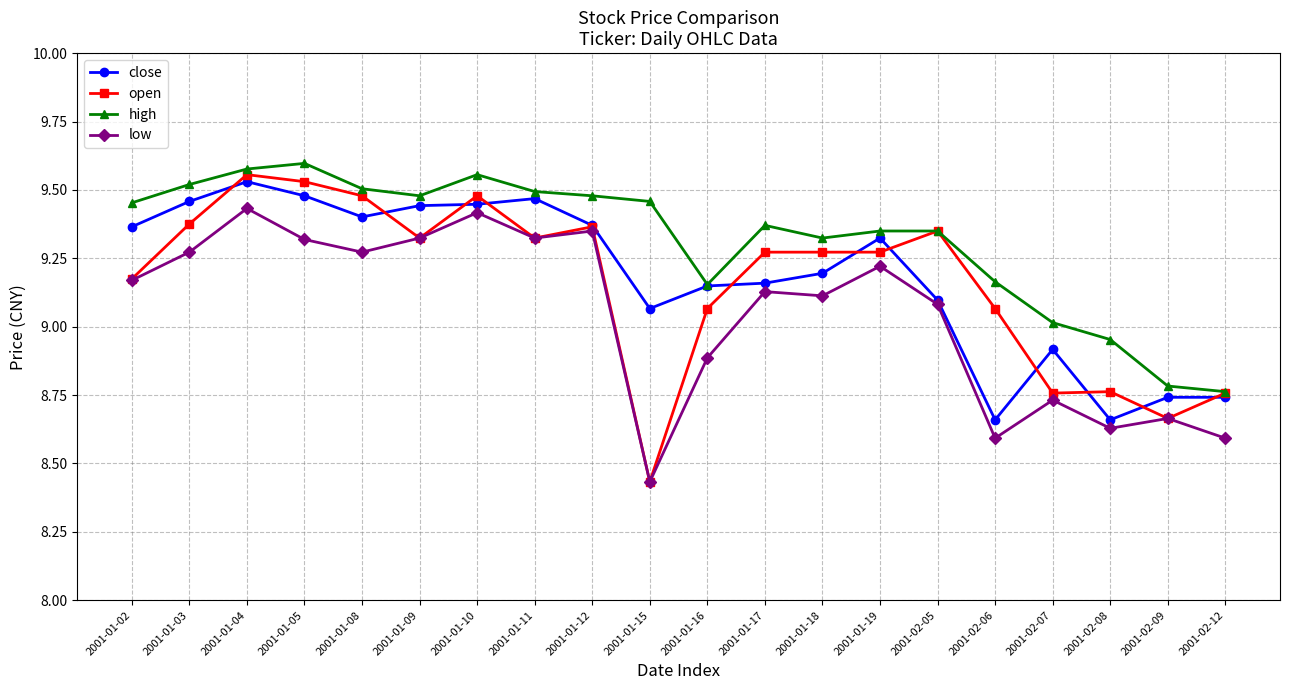

At how many categories does at least one series exceed 9?

17